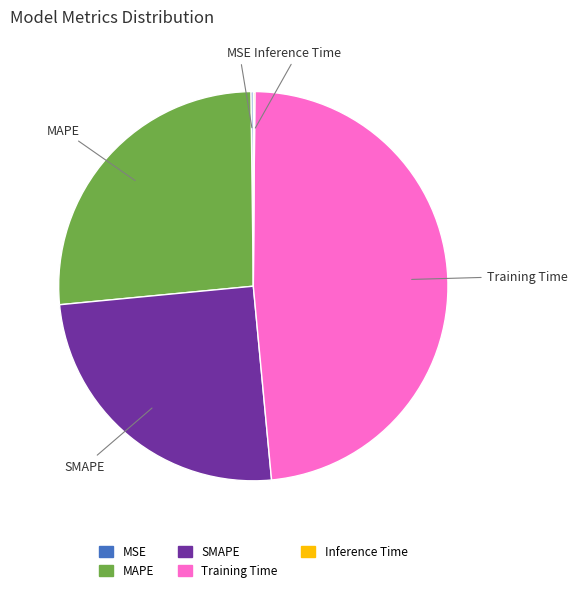

Does any single category account for the majority?

No